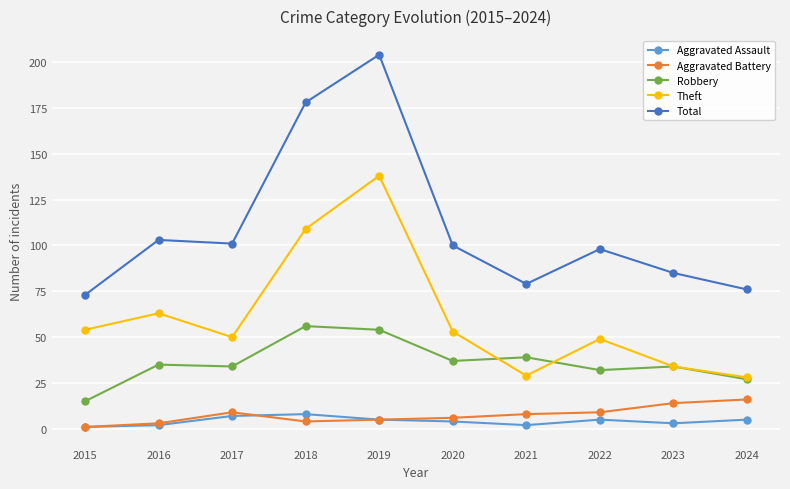

What is the approximate value of Theft at 2018?

109